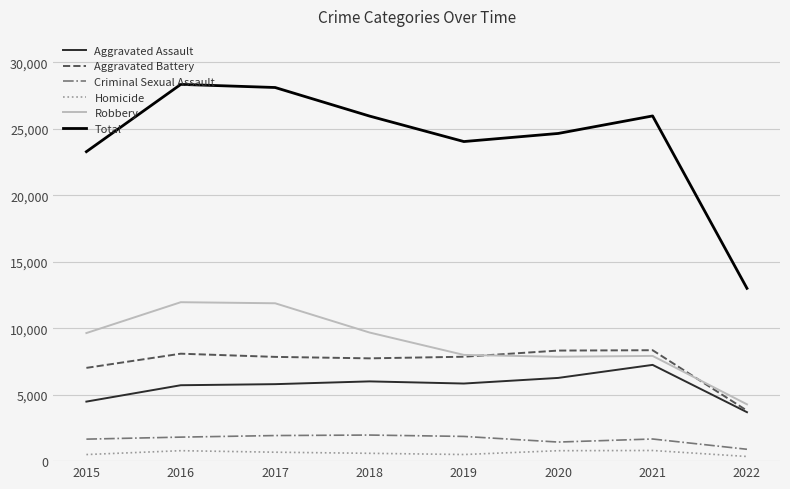

Is the value of Aggravated Assault at 2020 greater than the value of Homicide at 2021?

Yes